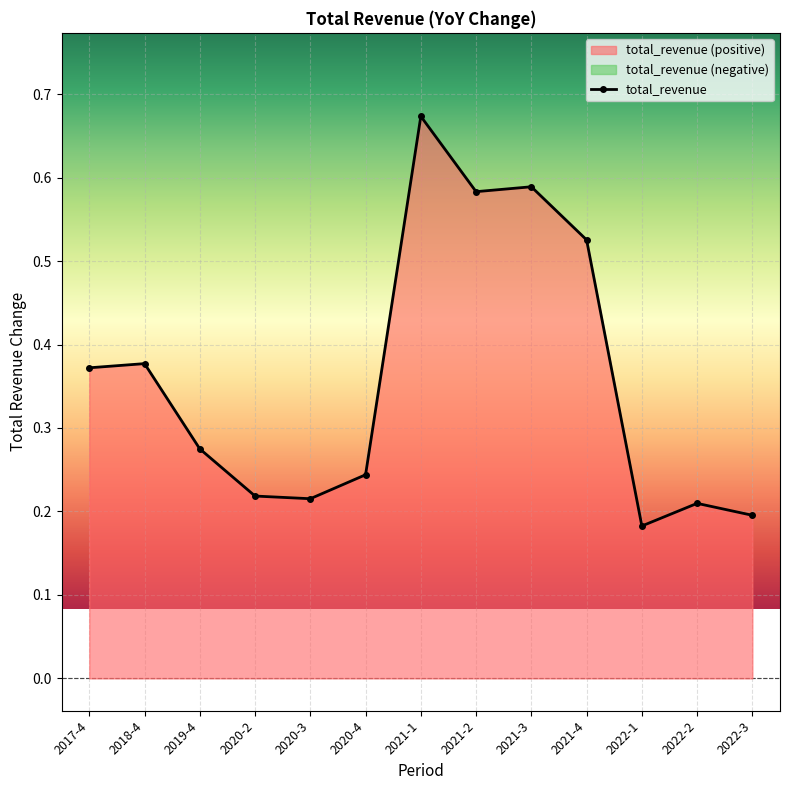

The chart shows a value of 0.4 at 2017-4. True or false?

True